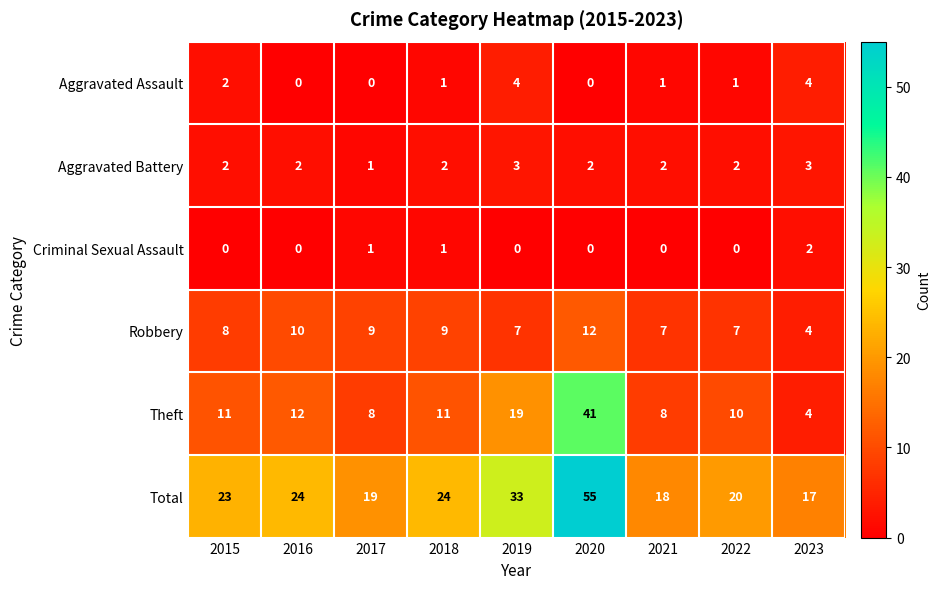

Rank the series at 2022 from highest to lowest value.

Total, Theft, Robbery, Aggravated Battery, Aggravated Assault, Criminal Sexual Assault